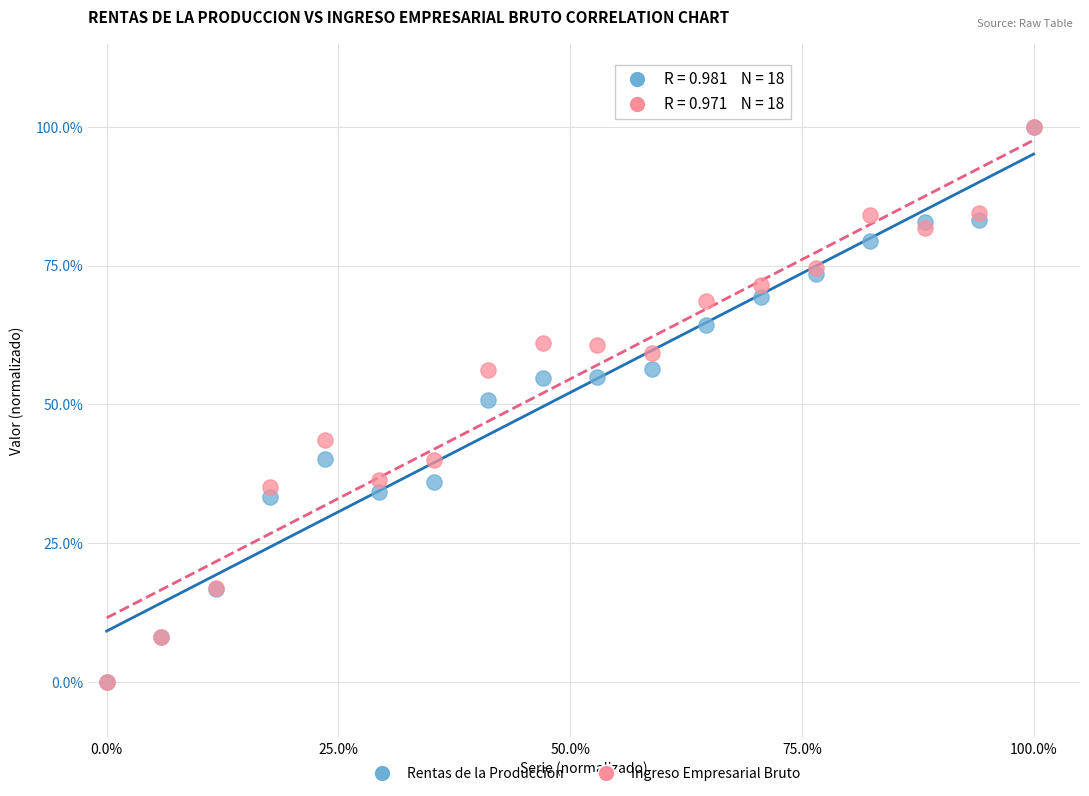

What are all the series names shown in the legend?

Rentas de la Produccion, Ingreso Empresarial Bruto